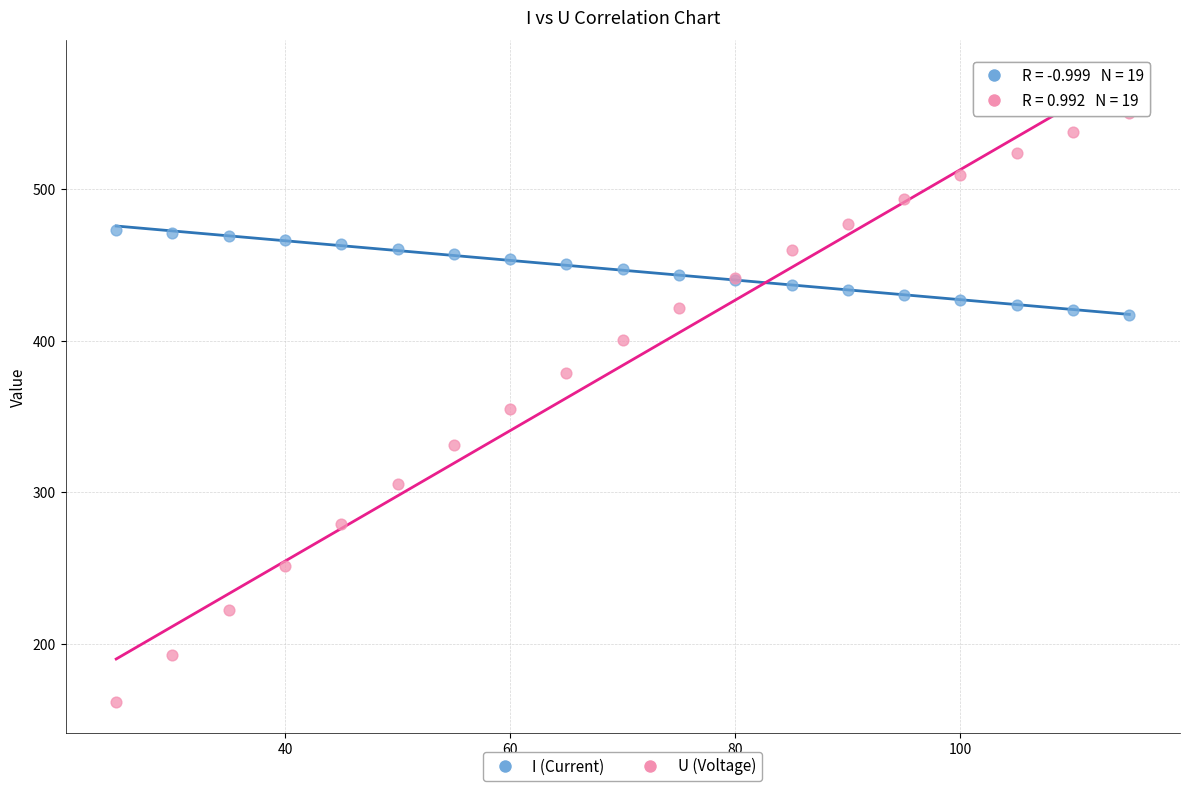

Which series reaches the maximum Y coordinate?

U (Voltage)